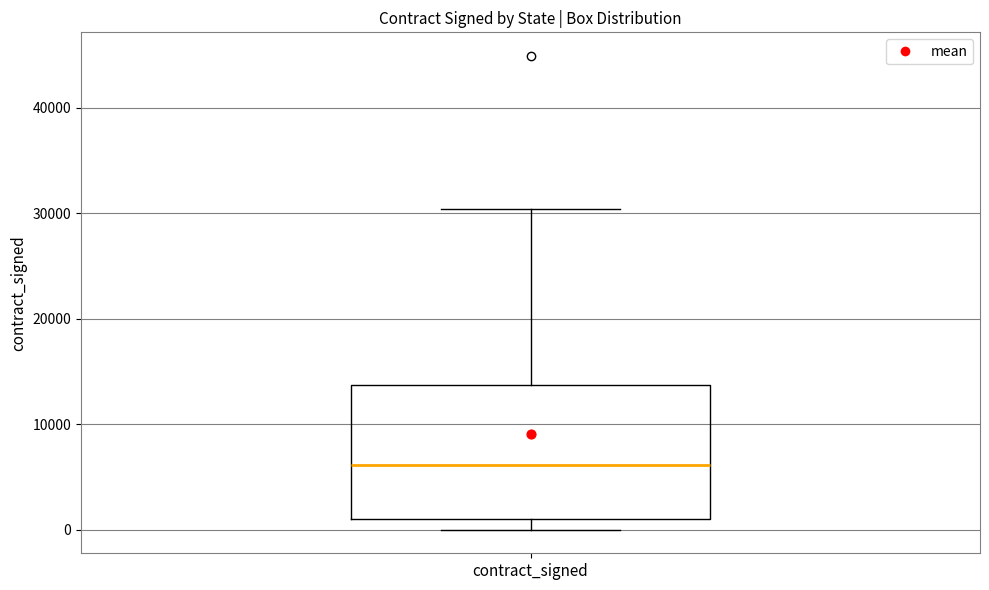

Read this box plot against the y-axis: the position of the median line, the range covered by the box, and the ends of both whiskers. The values are not printed on the chart, so give them approximately, as read against the axis.

median 6000, box 1000 to 14000, whiskers 0 to 30000